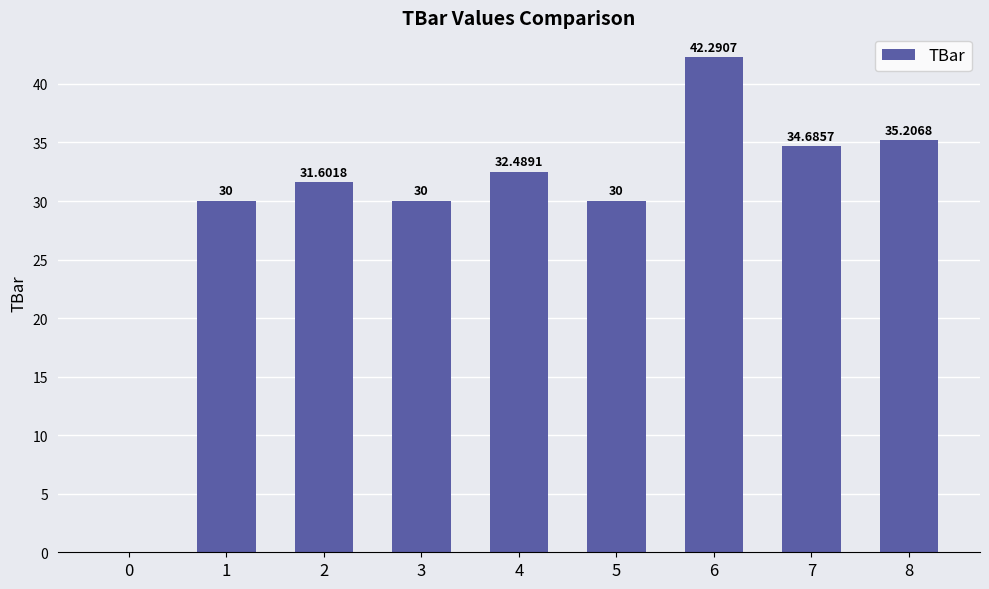

Approximately how many times larger is the value at 1 compared to 5?

1.0